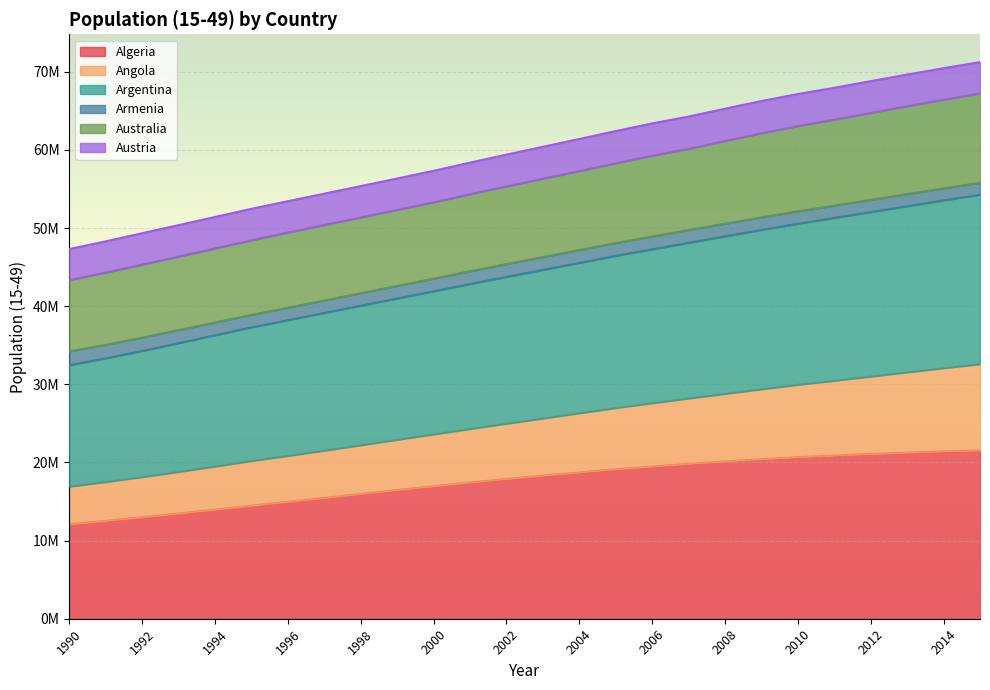

True or false: Argentina and Algeria intersect in this chart.

False